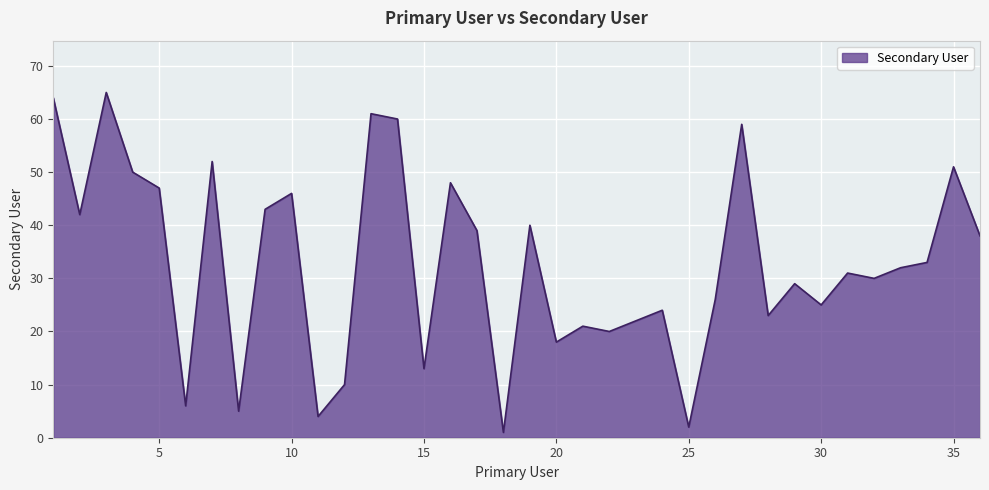

What is the minimum value shown in the chart?

1